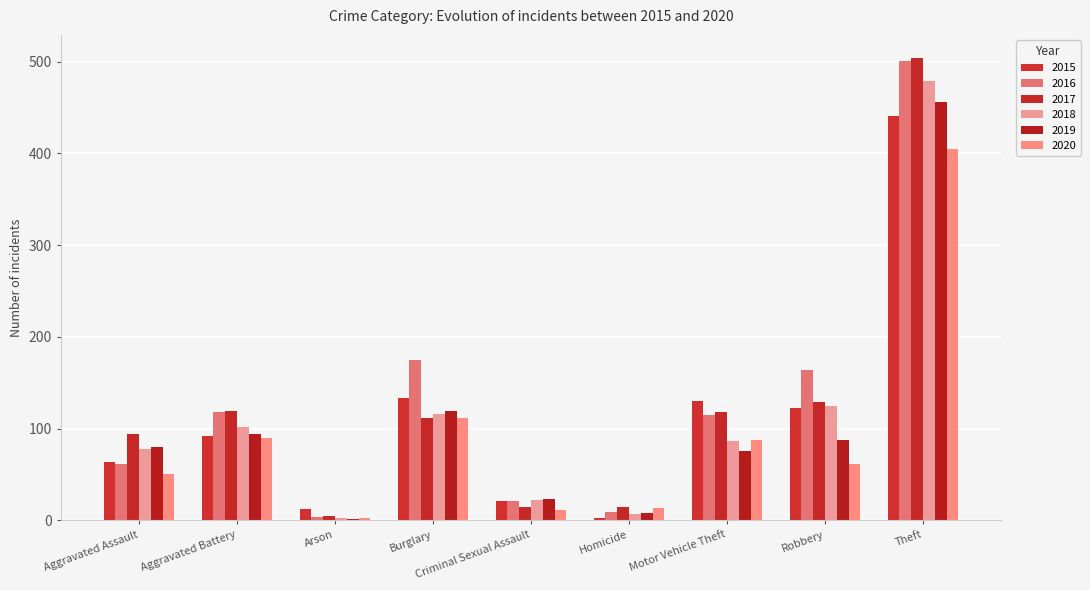

How many groups of bars are there?

9